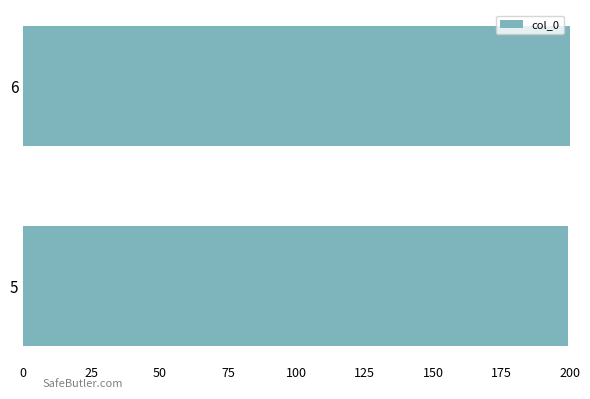

What is the sum of all values?

399.4